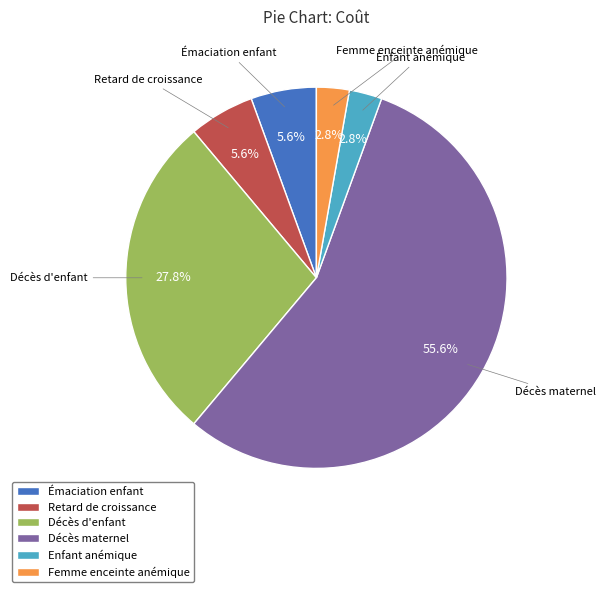

Which has a higher value, Femme enceinte anémique or Retard de croissance?

Retard de croissance